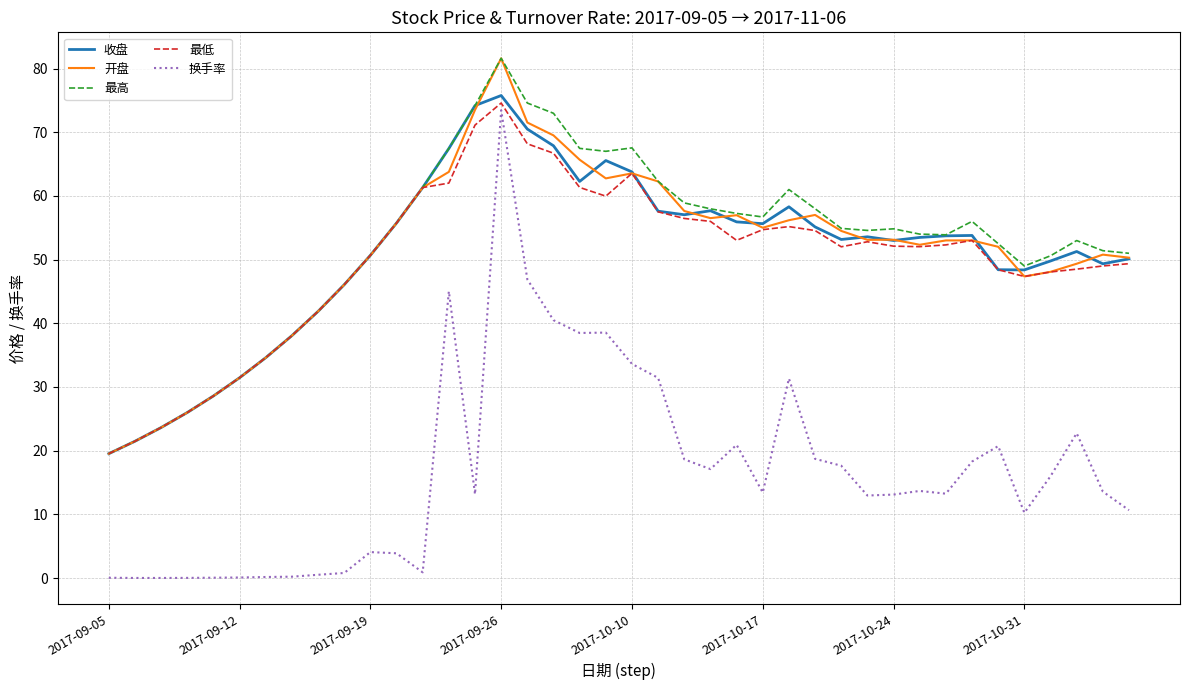

True or false: 换手率 and 收盘 intersect in this chart.

False